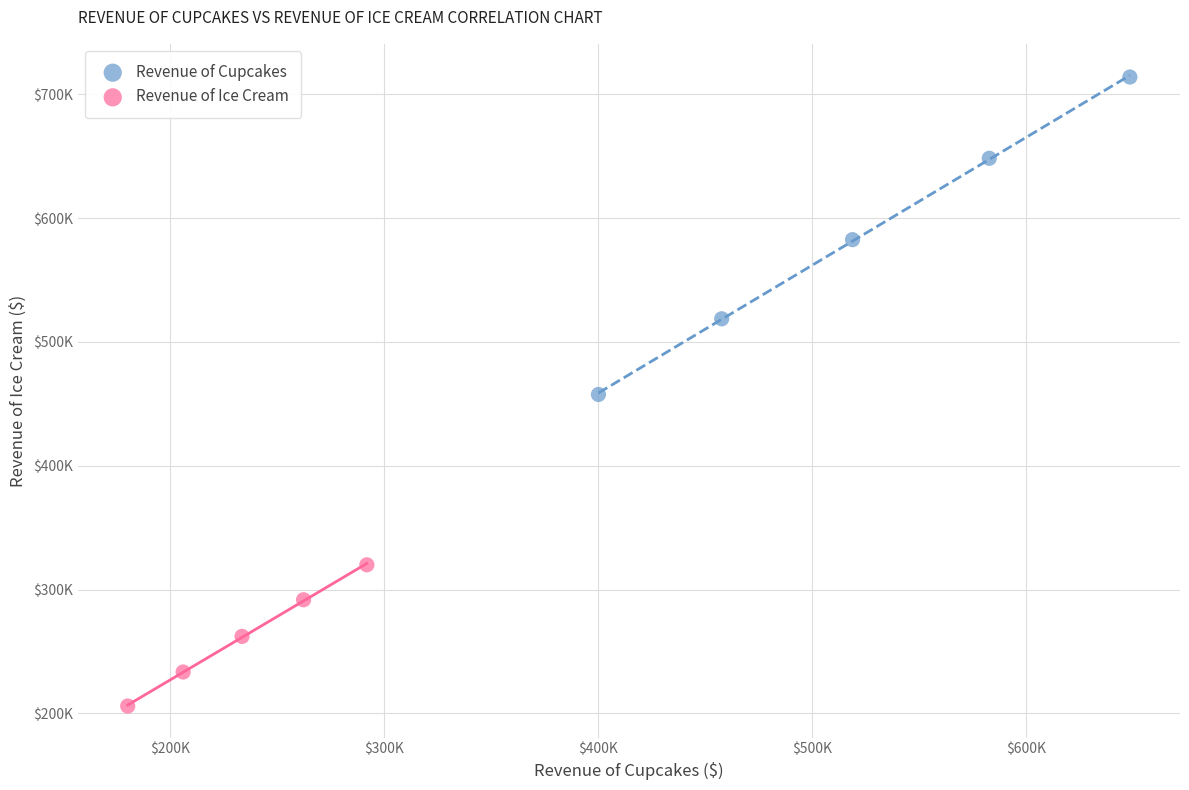

Which series has the largest Y range (max minus min)?

Revenue of Cupcakes